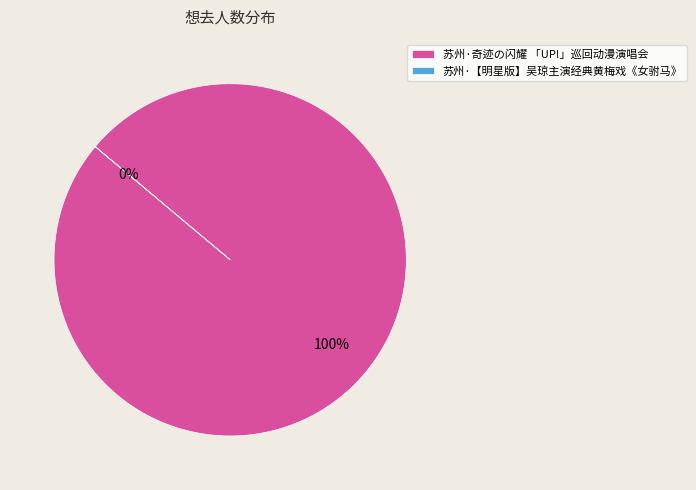

True or false: 苏州·【明星版】吴琼主演经典黄梅戏《女驸马》 accounts for 0% of the total.

True